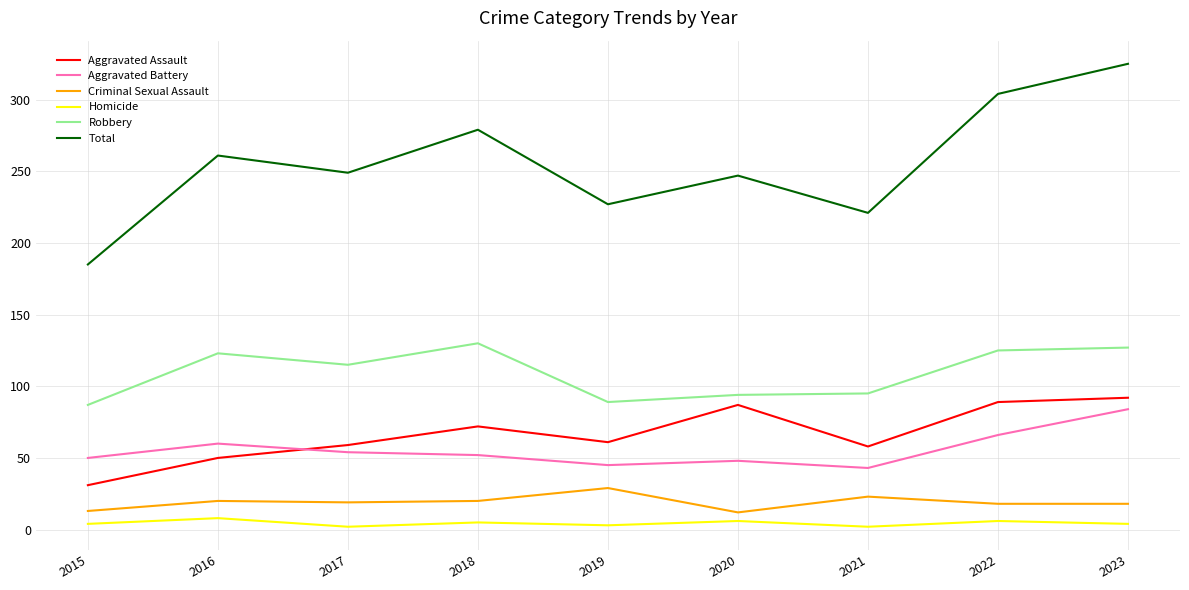

What is the sum of the Criminal Sexual Assault values at 2020 and 2022?

30